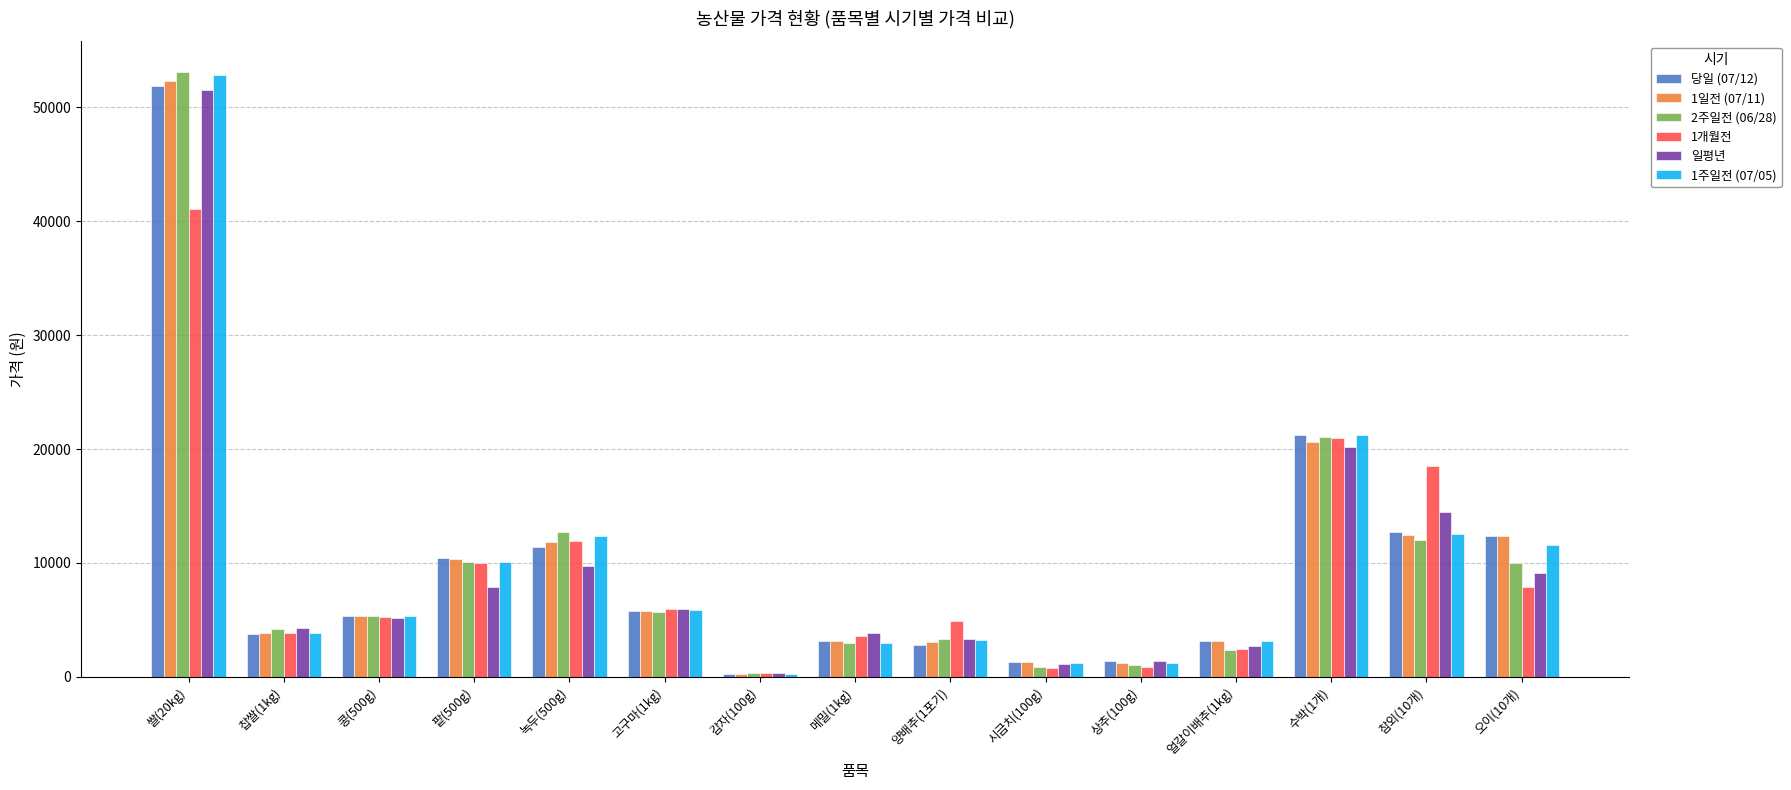

At which label is 1주일전 (07/05) closest to 26547?

수박(1개)